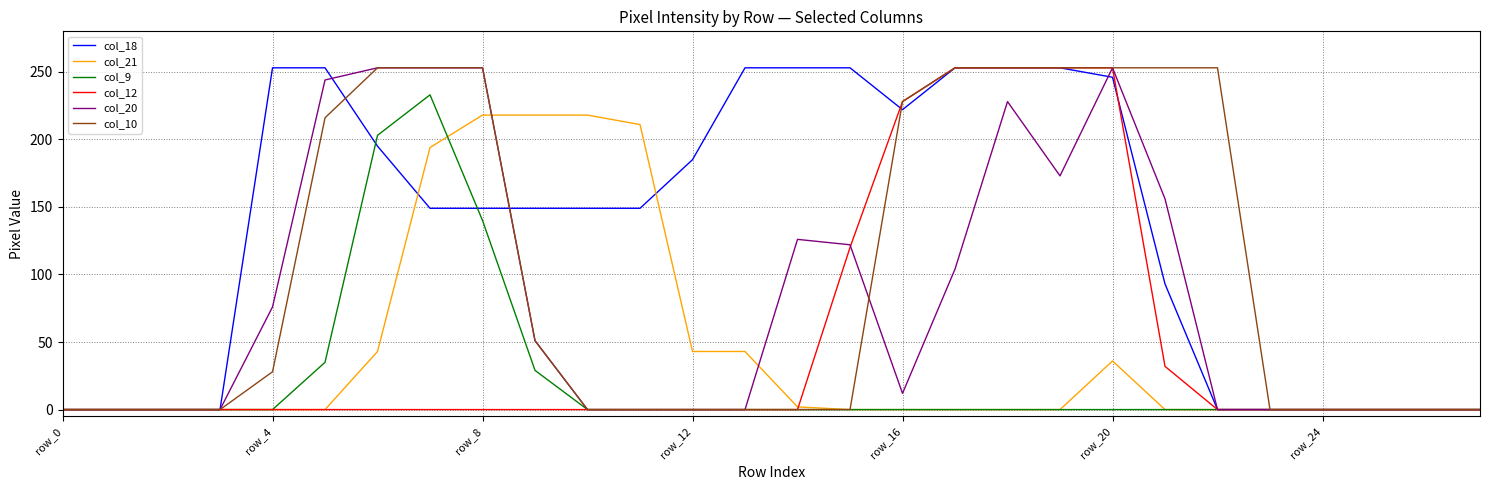

Reading left to right, list all the values displayed in this chart.

col_18: 0	0	0	0	253	253	195	149	149	149	149	149	185	253	253	253	222	253	253	253	246	93	0	0	0	0	0	0
col_21: 0	0	0	0	0	0	43	194	218	218	218	211	43	43	2	0	0	0	0	0	36	0	0	0	0	0	0	0
col_9: 0	0	0	0	0	35	203	233	140	29	0	0	0	0	0	0	0	0	0	0	0	0	0	0	0	0	0	0
col_12: 0	0	0	0	0	0	0	0	0	0	0	0	0	0	0	120	228	253	253	253	253	32	0	0	0	0	0	0
col_20: 0	0	0	0	76	244	253	253	253	51	0	0	0	0	126	122	12	104	228	173	253	156	0	0	0	0	0	0
col_10: 0	0	0	0	28	216	253	253	253	51	0	0	0	0	0	0	228	253	253	253	253	253	253	0	0	0	0	0